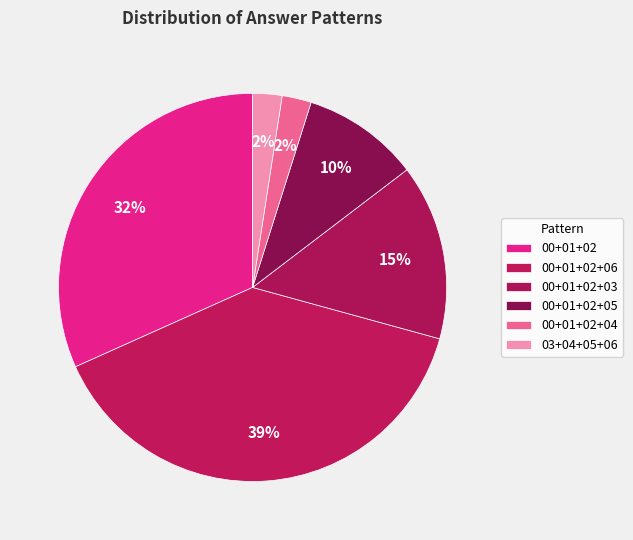

How many segments does this pie chart have?

6